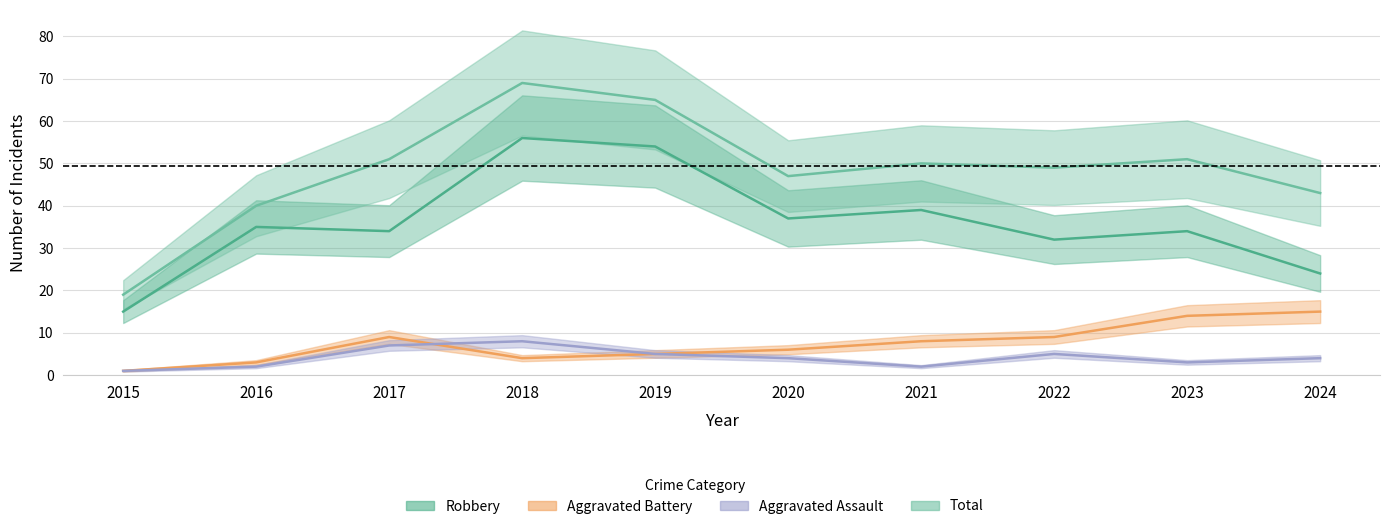

At how many categories does at least one series exceed 12?

10